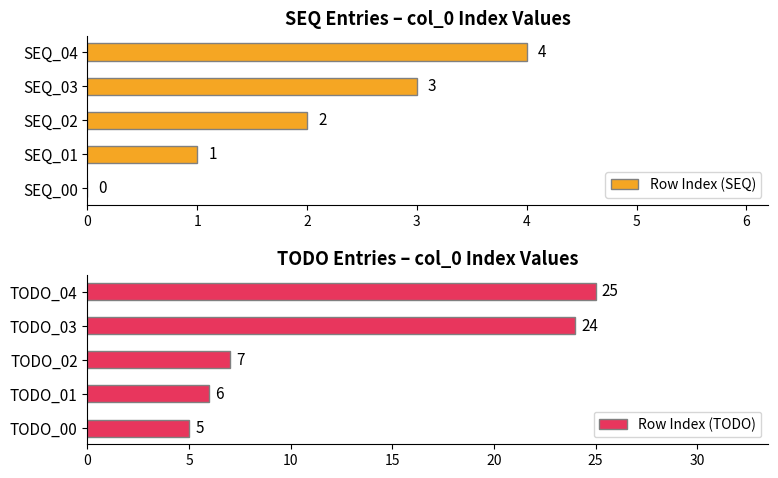

Is it true that Row Index (SEQ) equals 2 at SEQ_02?

True